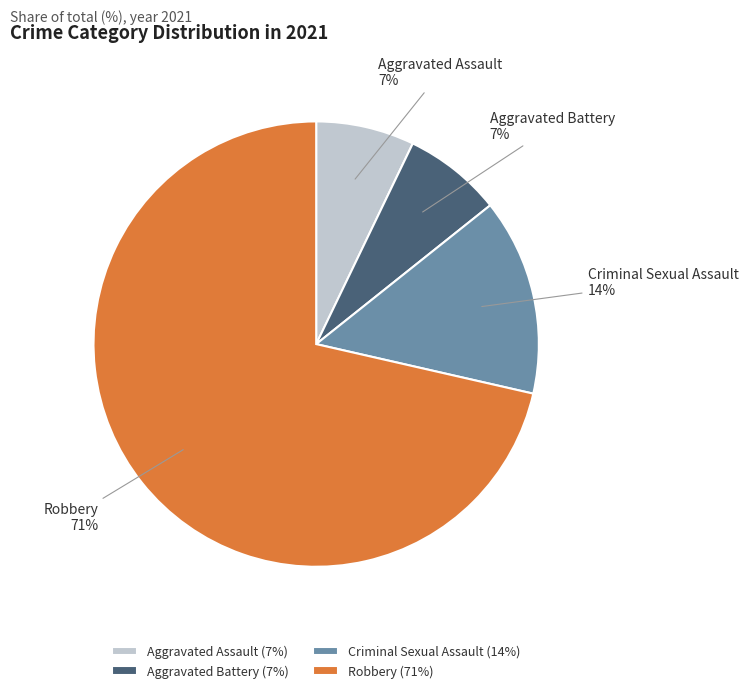

Between Robbery and Aggravated Battery, which is larger?

Robbery